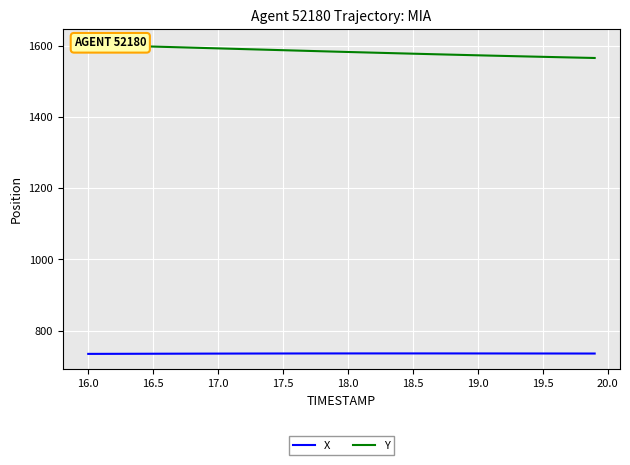

What are all the series names shown in the legend?

X, Y